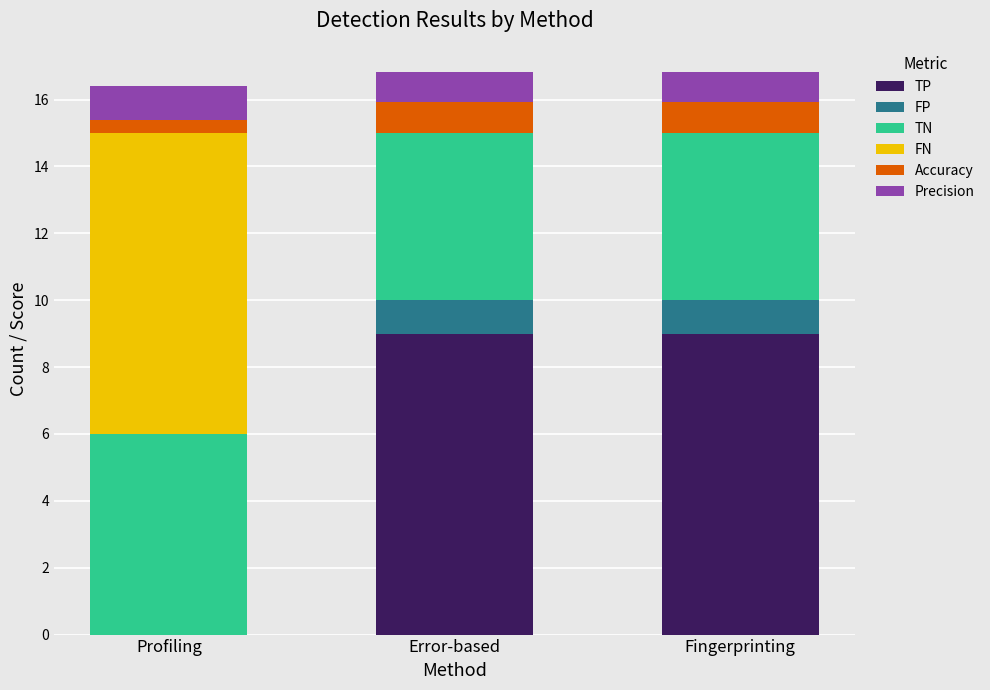

What is the total value across all series at Fingerprinting?

16.8